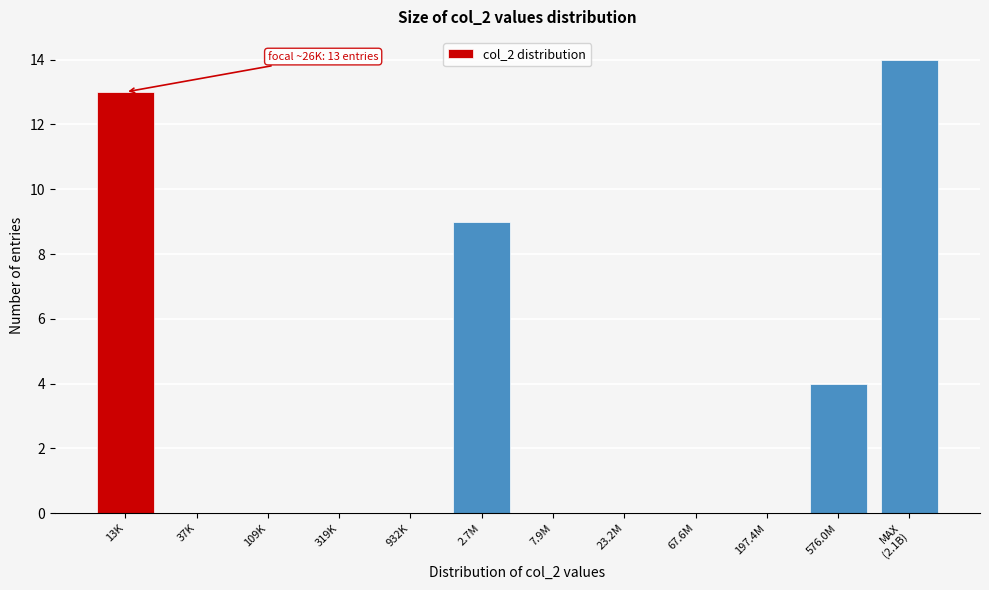

Where is the data nearest to the value 7?

2.7M